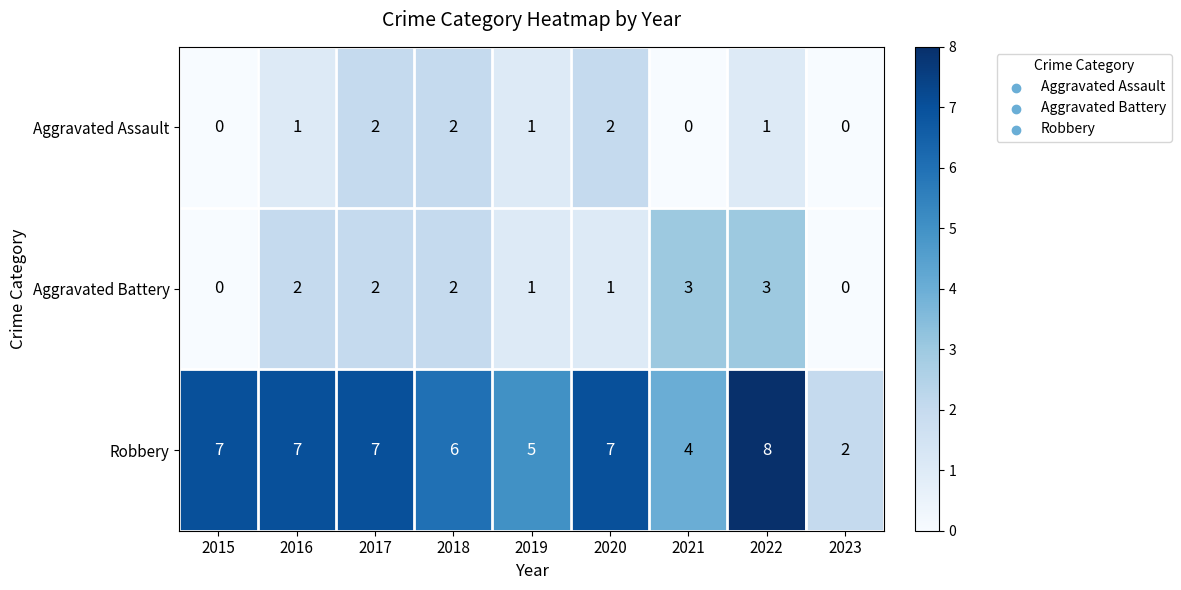

Reading left to right, transcribe all the data shown in this chart.

Aggravated Assault: 0	1	2	2	1	2	0	1	0
Aggravated Battery: 0	2	2	2	1	1	3	3	0
Robbery: 7	7	7	6	5	7	4	8	2